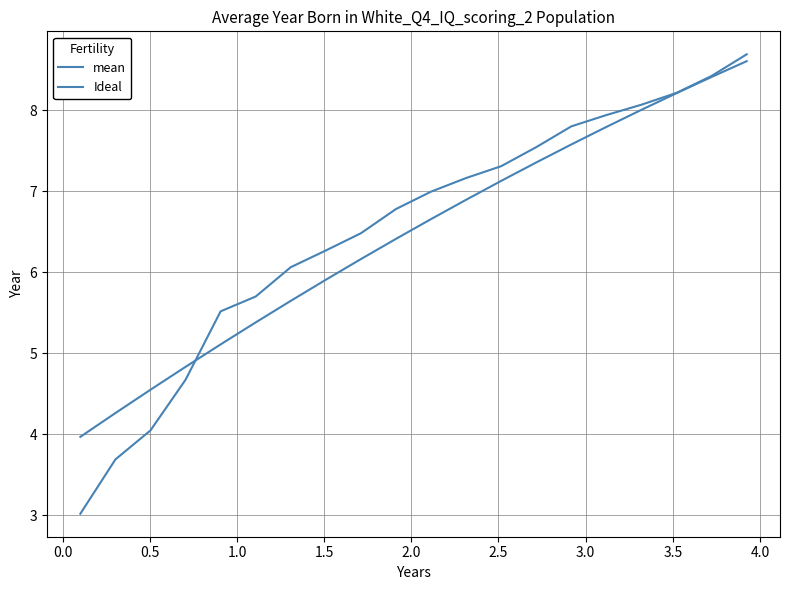

What is the value of the Ideal point at the 14th from the left?

7.4